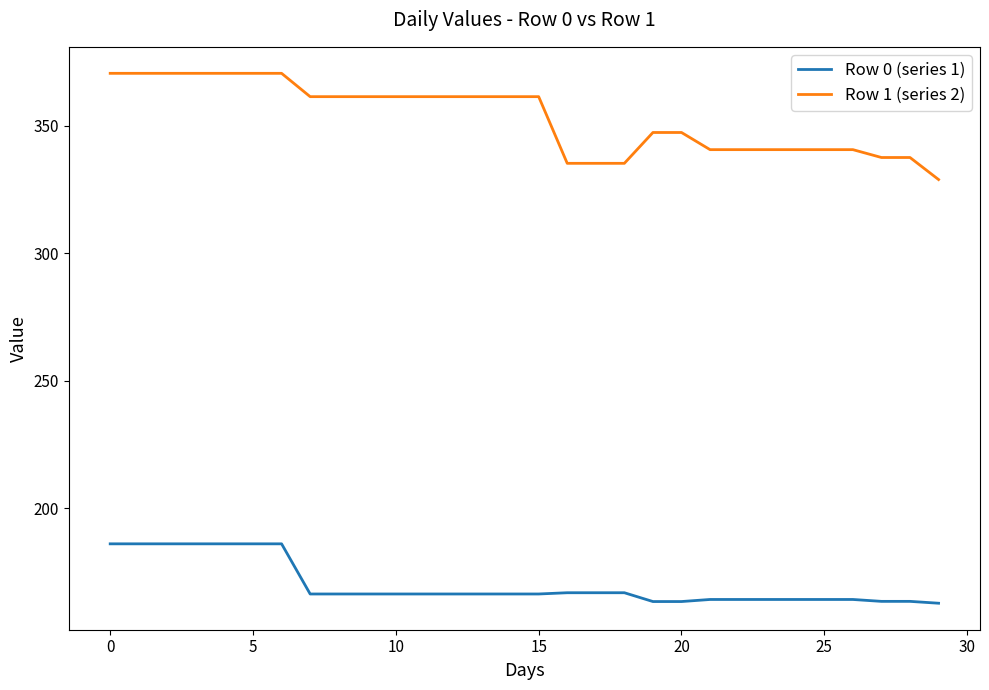

Rank the series by their maximum value, from lowest to highest.

Row 0 (series 1), Row 1 (series 2)